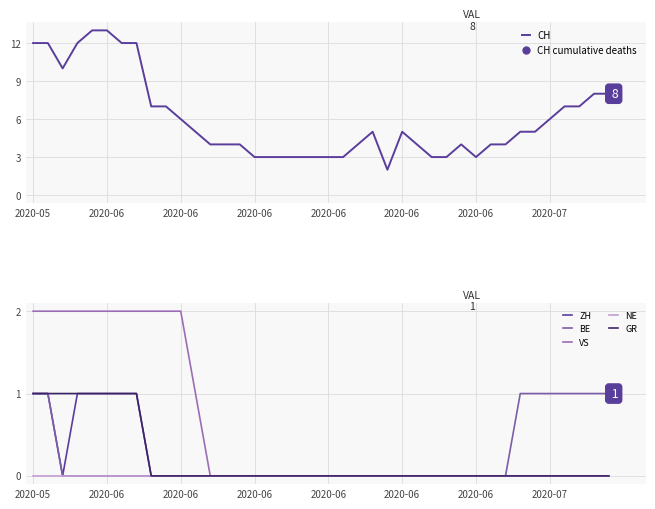

Which category has the highest value in the VS series?

2020-05